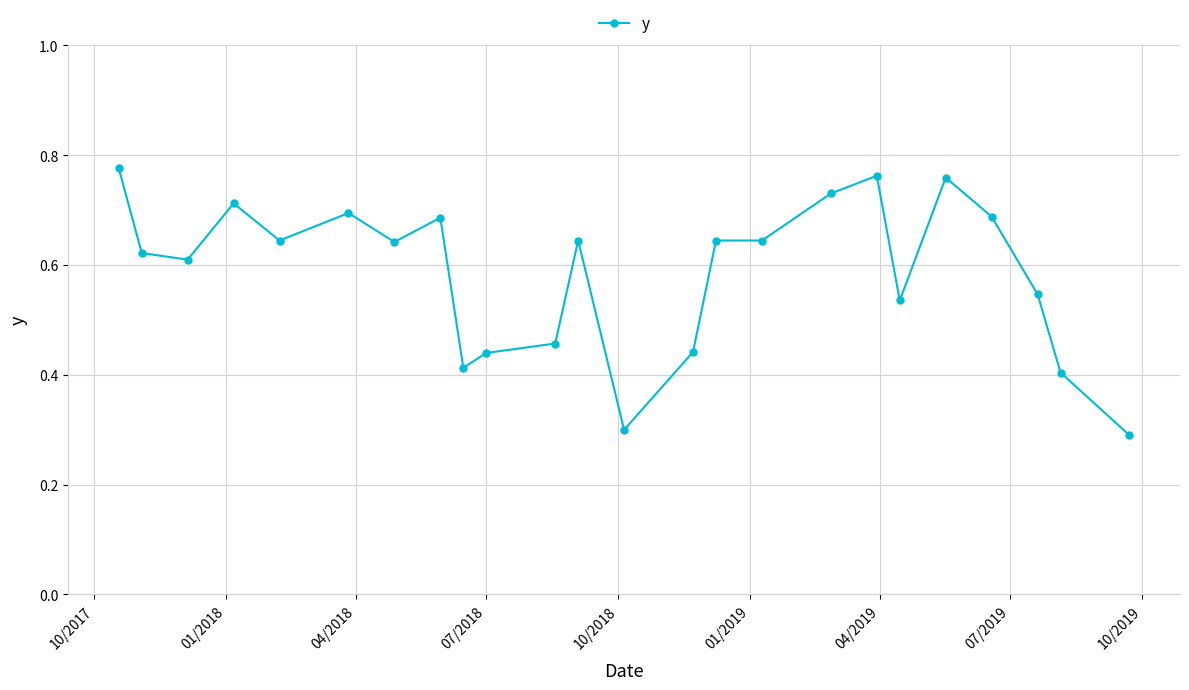

Count the values in the range 0 to 1.

24